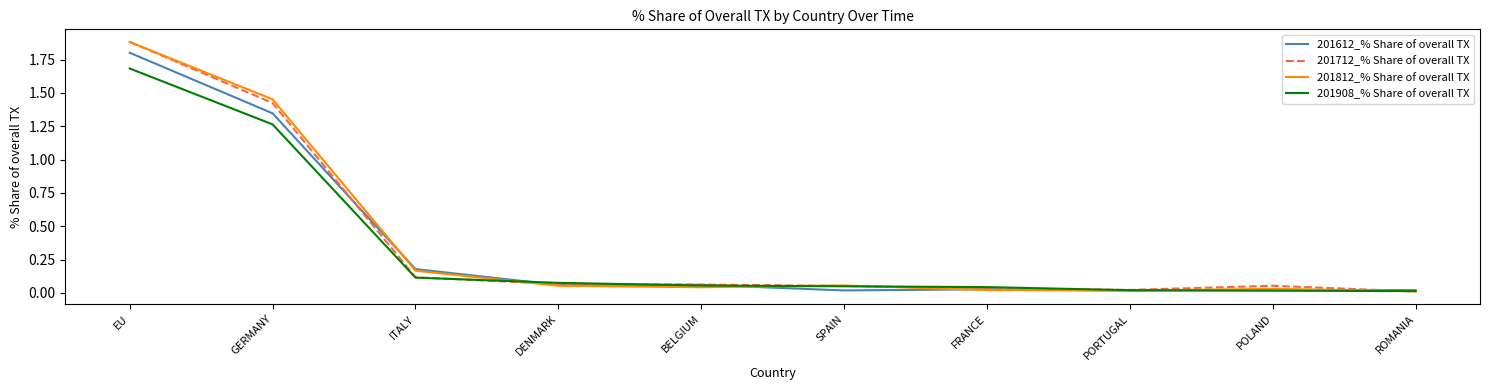

What is the sum of all 201812_% Share of overall TX values?

3.7